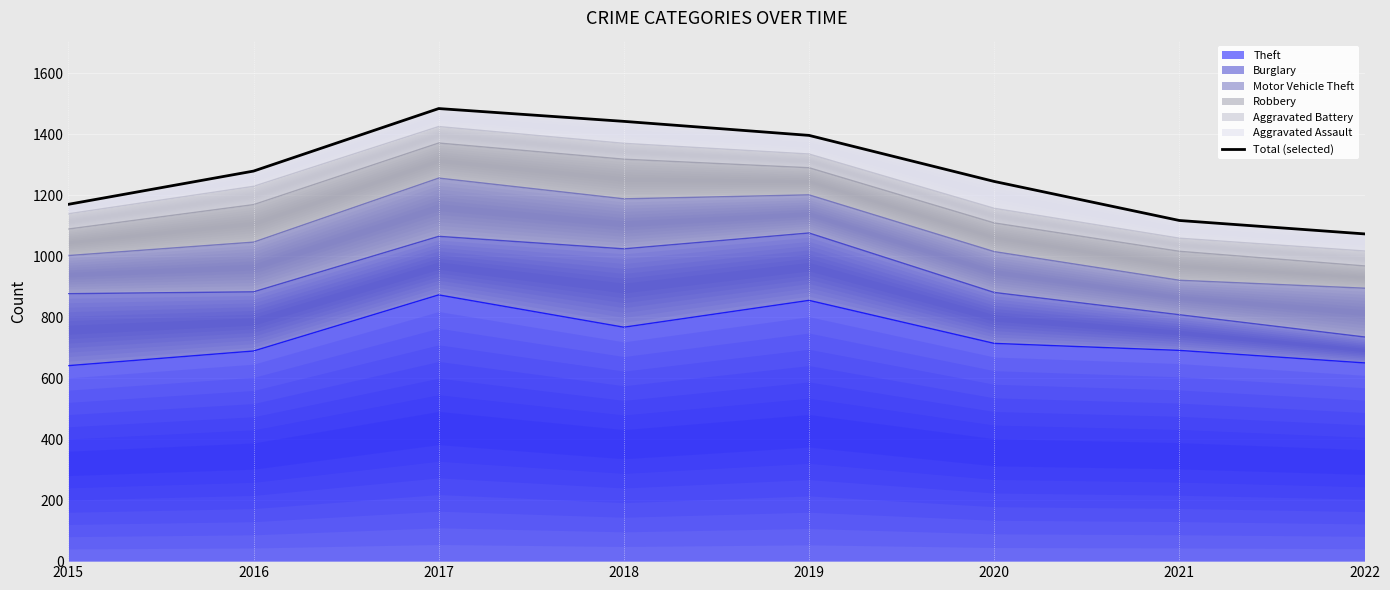

List the labels in order of value, smallest first.

2022, 2021, 2015, 2020, 2016, 2019, 2018, 2017